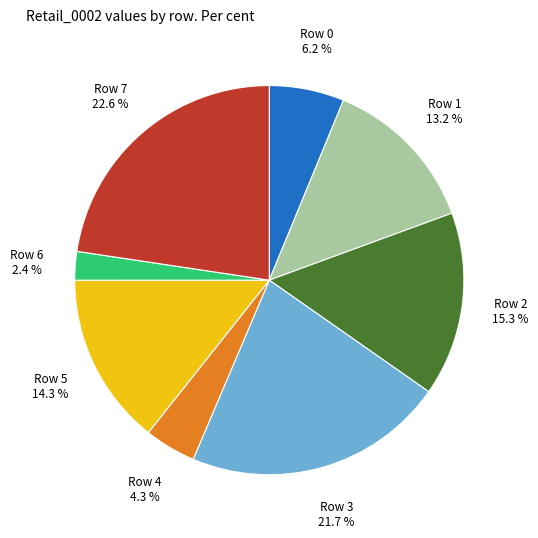

Rank the categories by value from lowest to highest.

Row 6, Row 4, Row 0, Row 1, Row 5, Row 2, Row 3, Row 7